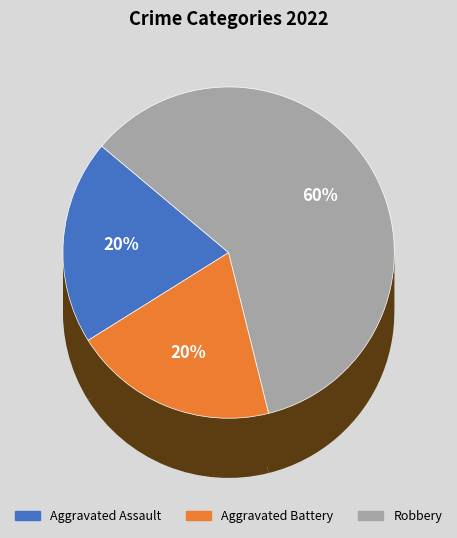

How many slices are in this pie chart?

3